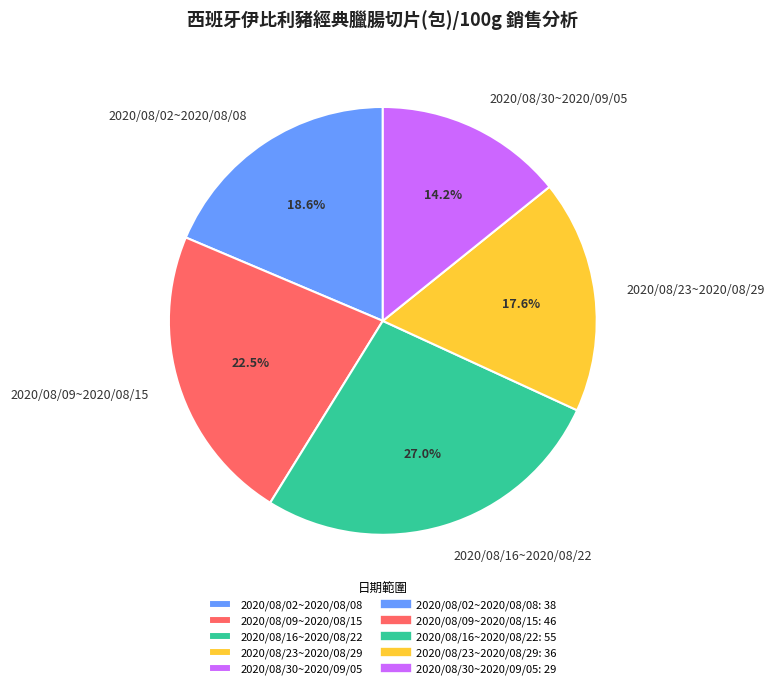

Which category has the smallest portion of the pie?

2020/08/30~2020/09/05